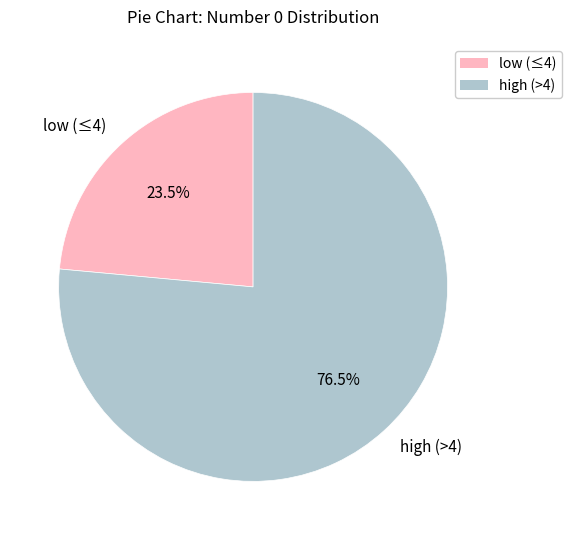

Which has a higher value, high (>4) or low (≤4)?

high (>4)